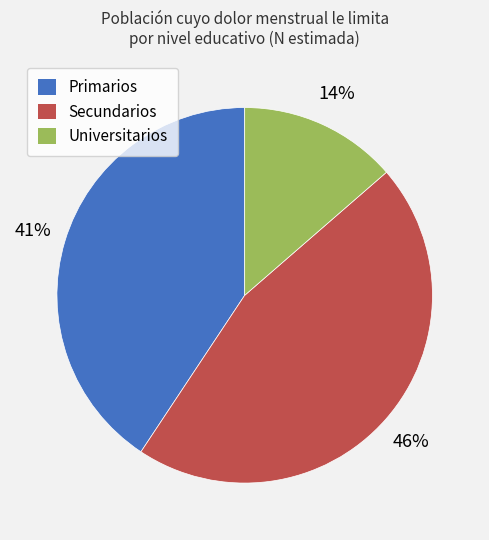

Count the number of slices in the pie.

3